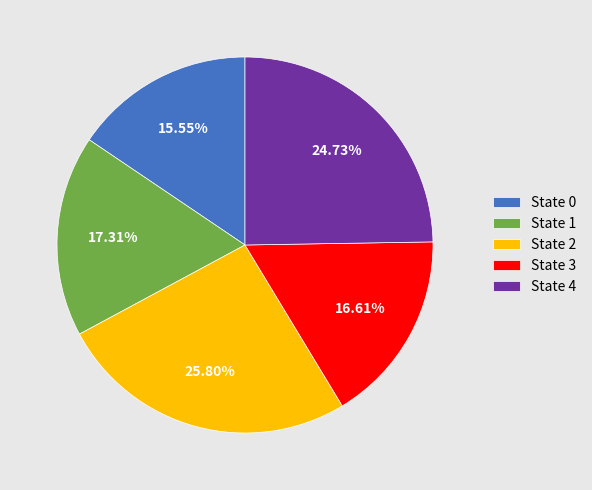

What is the ratio of the value at State 2 to the value at State 3?

1.6